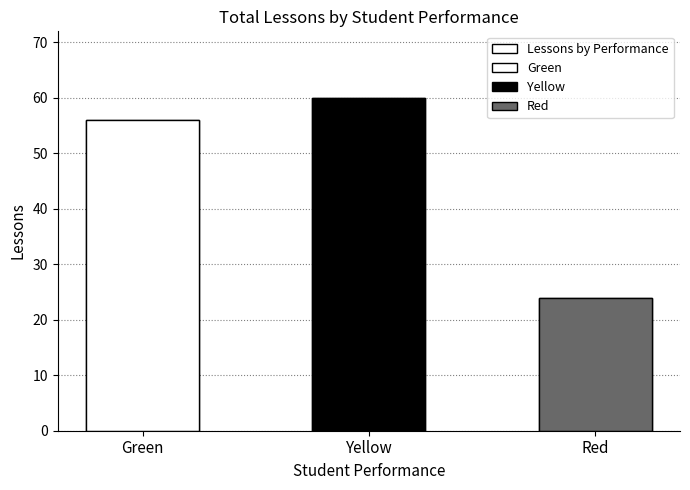

What is the average value?

47